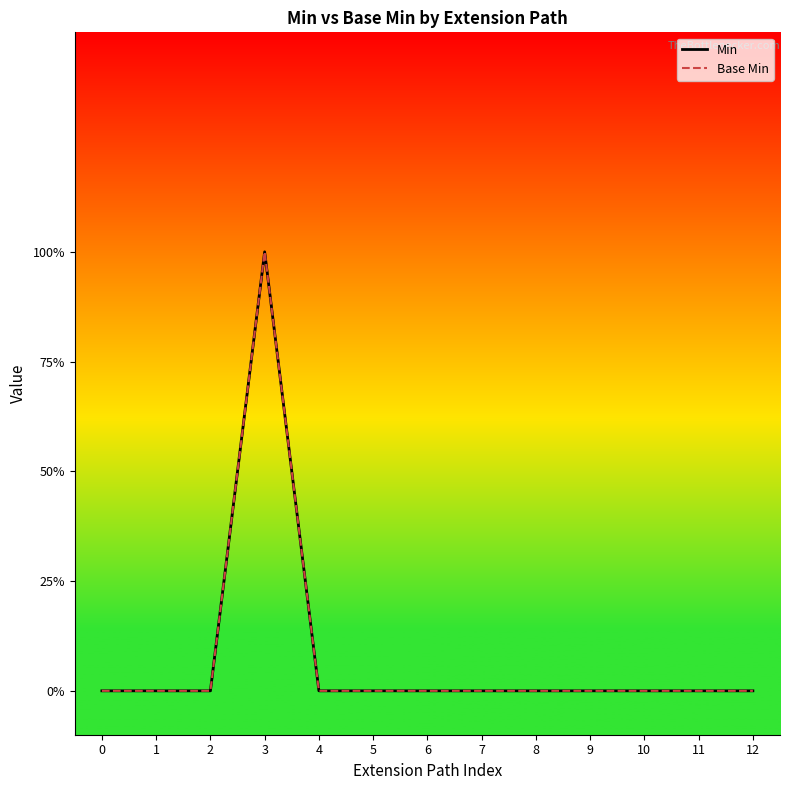

How many Base Min values are between 0 and 1?

13